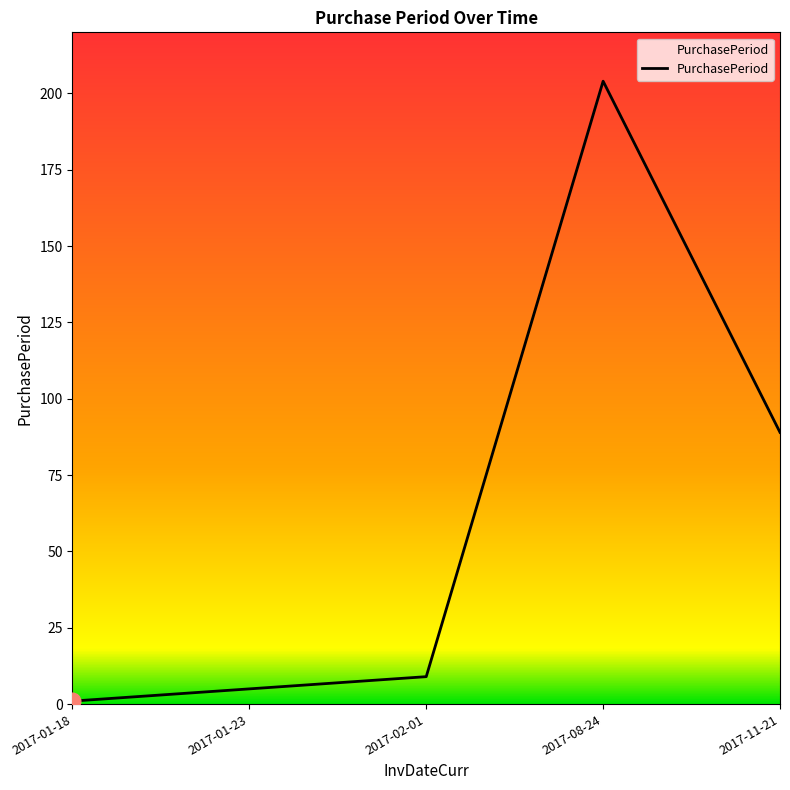

What is the difference between the maximum and minimum values?

203